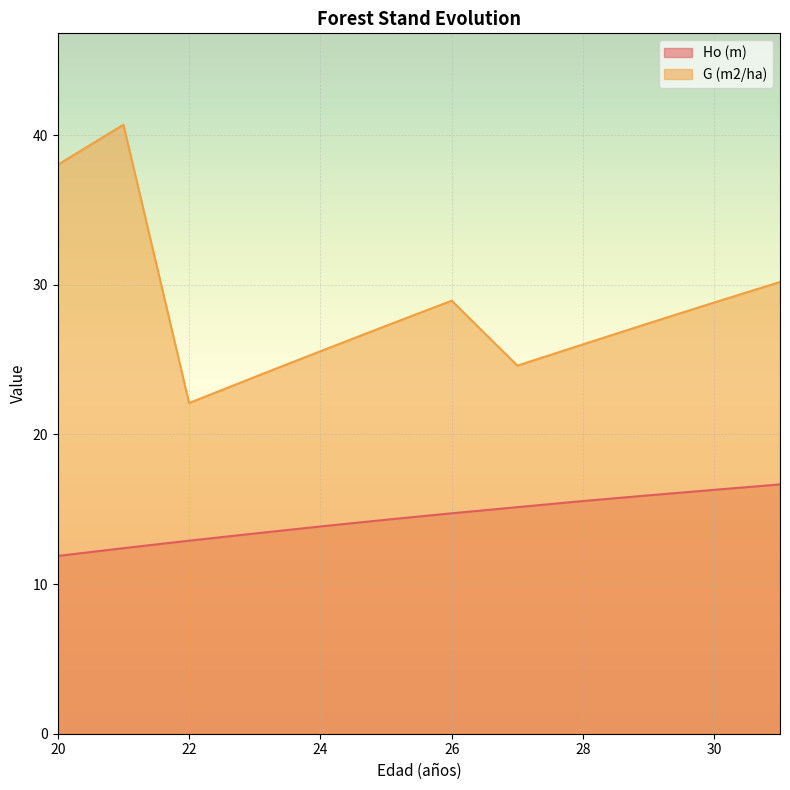

How many categories are shown in the chart?

12